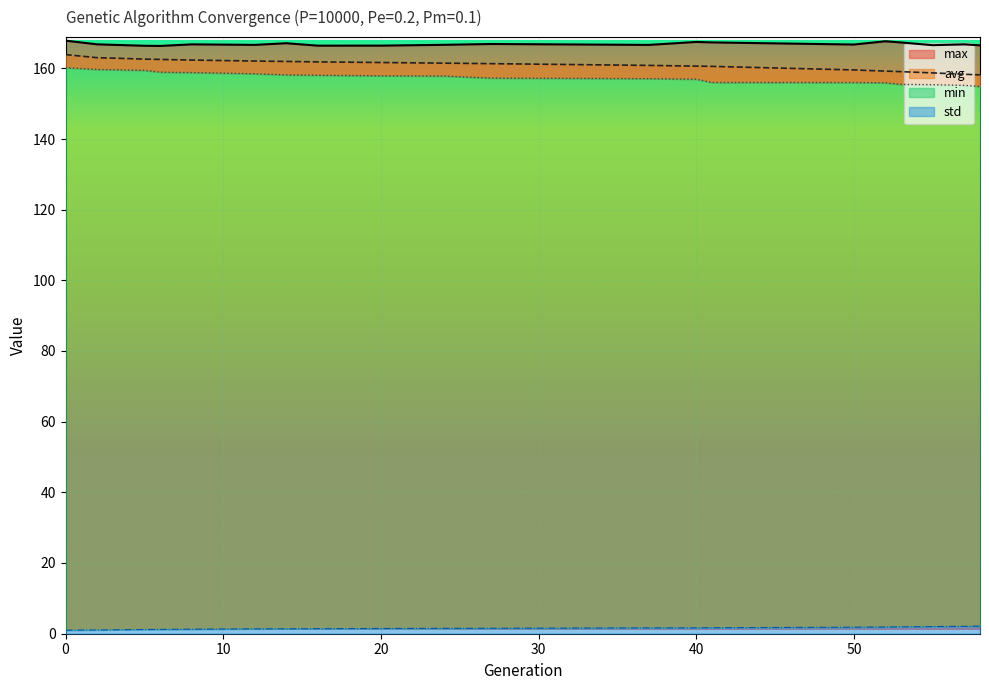

Reading right to left, extract all data points from this chart.

min: 58=154.9	57=155.2	55=155.4	53=155.5	52=155.9	50=156.0	41=156.0	40=157.0	37=157.1	27=157.3	24=157.8	20=157.9	16=158.1	14=158.2	12=158.5	8=158.8	6=159.0	5=159.5	2=159.7	0=160.2
max: 58=166.5	57=166.8	55=166.6	53=167.4	52=167.7	50=166.8	41=167.4	40=167.5	37=166.7	27=166.9	24=166.7	20=166.5	16=166.5	14=167.1	12=166.7	8=166.8	6=166.4	5=166.4	2=166.8	0=167.9
avg: 58=158.2	57=158.4	55=158.7	53=159.1	52=159.2	50=159.6	41=160.6	40=160.7	37=160.9	27=161.4	24=161.5	20=161.7	16=161.9	14=162.0	12=162.1	8=162.4	6=162.6	5=162.6	2=163.1	0=163.9
std: 58=2.1	57=2.0	55=2.0	53=1.9	52=1.8	50=1.8	41=1.6	40=1.6	37=1.6	27=1.5	24=1.5	20=1.4	16=1.4	14=1.3	12=1.3	8=1.2	6=1.2	5=1.1	2=1.0	0=0.9